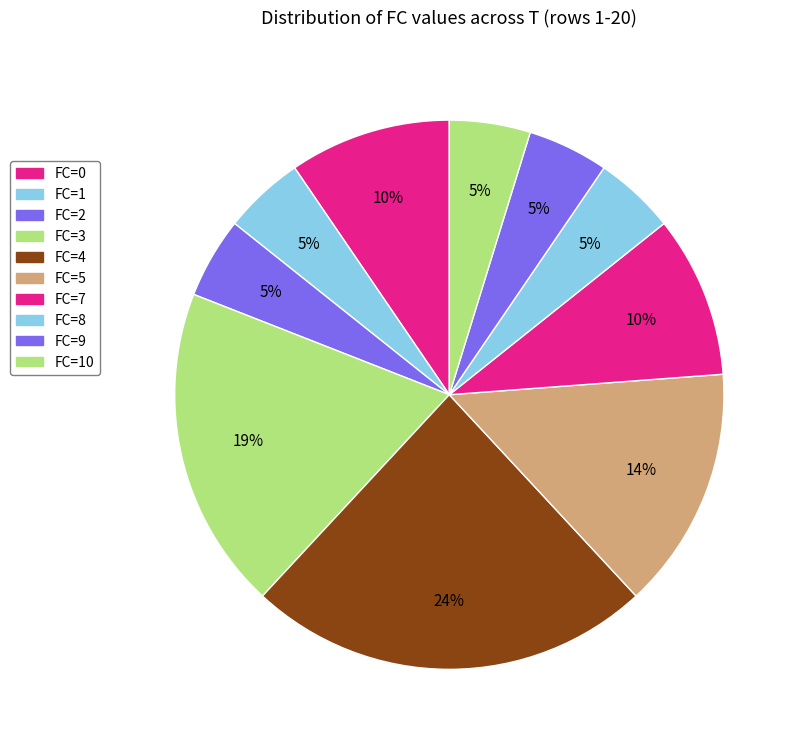

Which slice is the smallest?

1